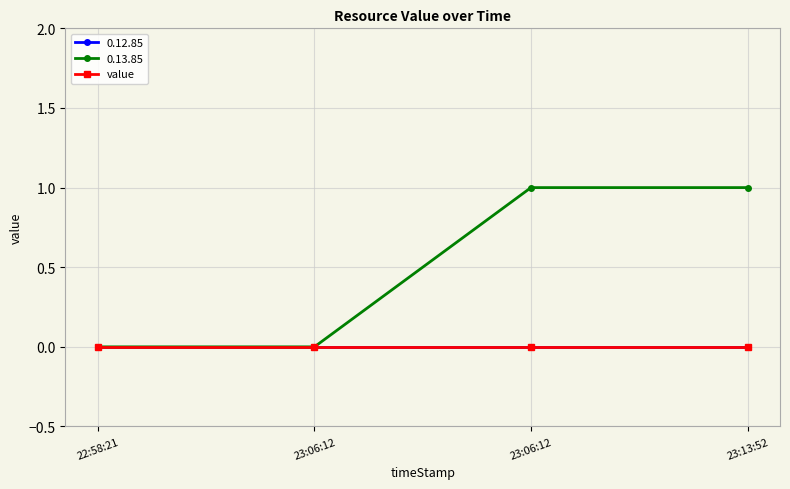

What is the label of the 2nd point from the left?

23:06:12